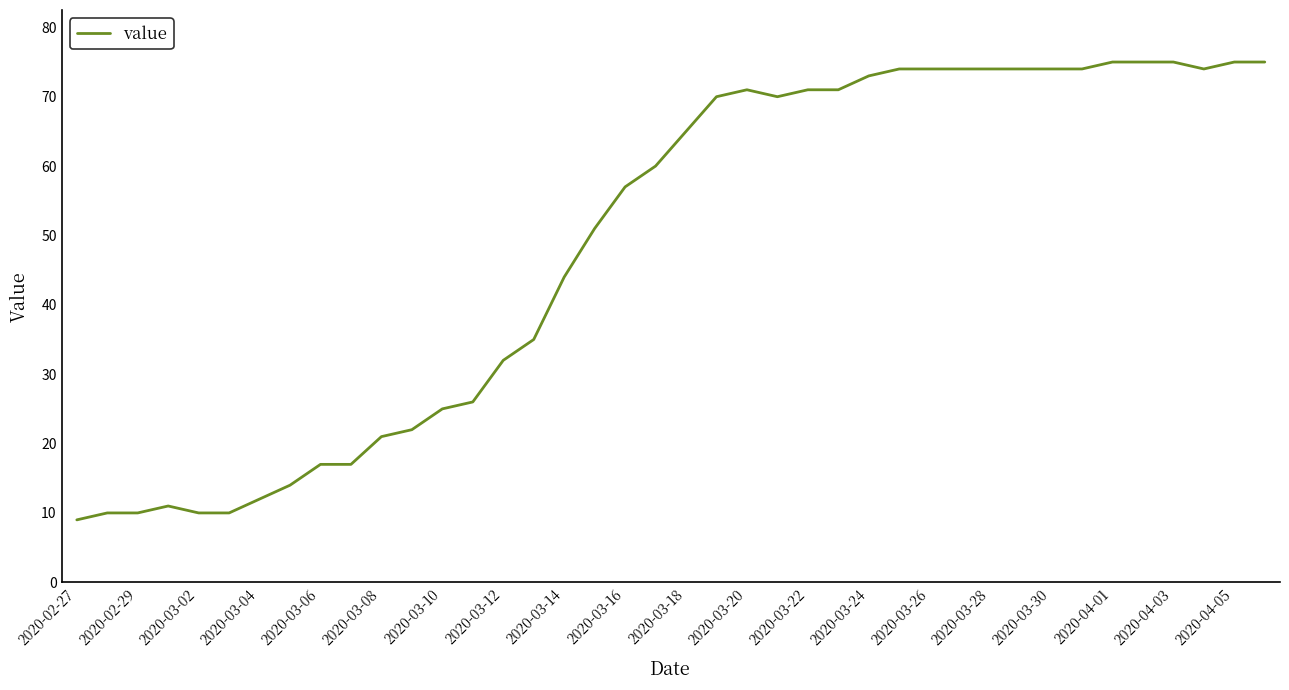

What is the minimum value shown in the chart?

9